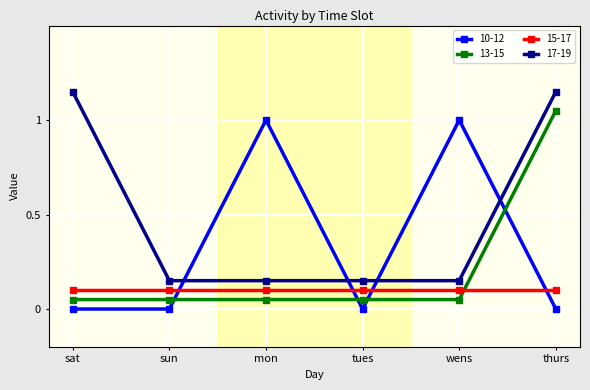

True or false: 17-19 has more than 2 points higher than both neighbors.

False